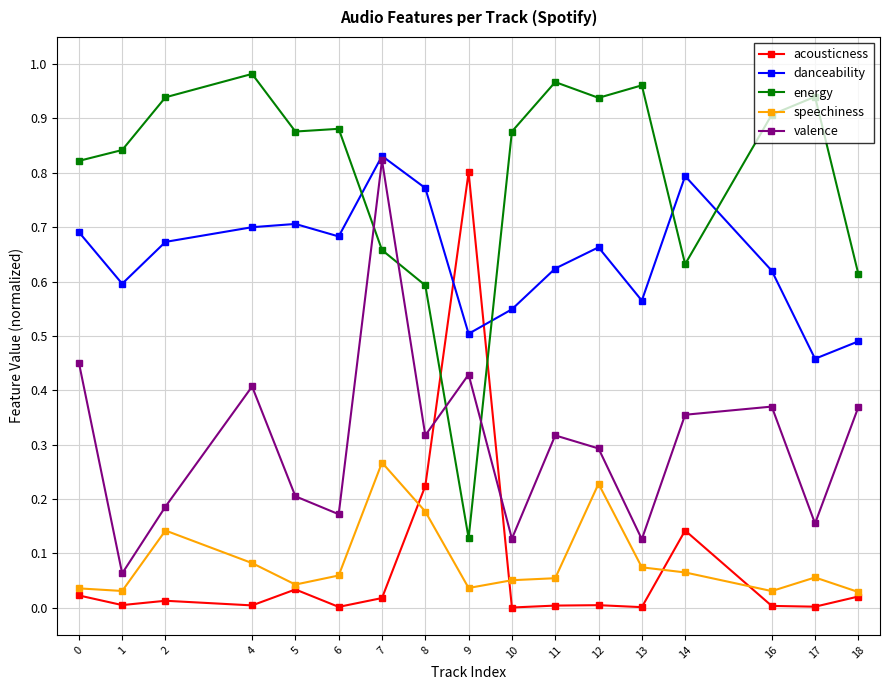

At 11, list the series in order from smallest to largest.

acousticness, speechiness, valence, danceability, energy